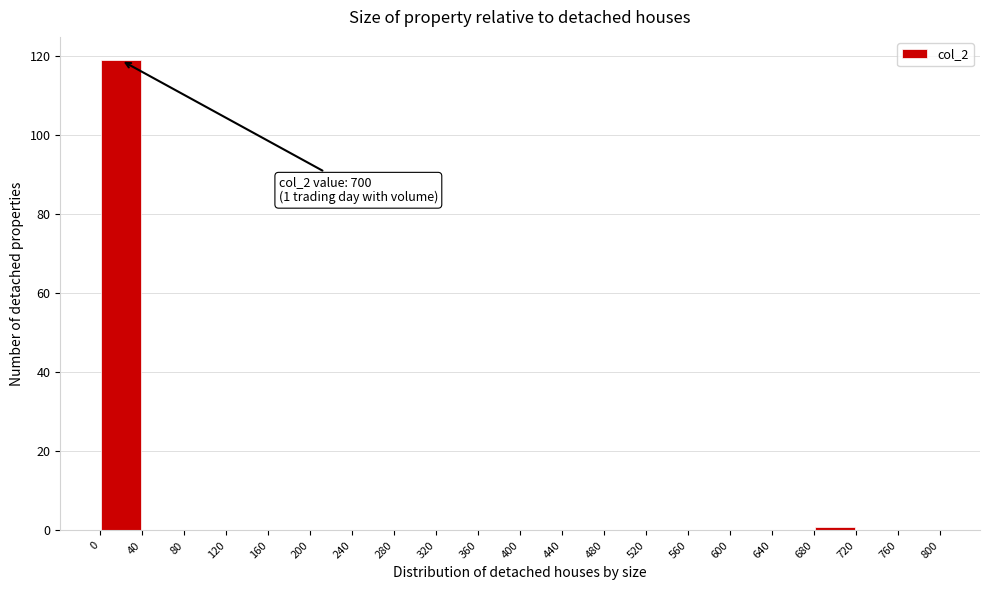

Which range on the x-axis has the tallest bar?

0 to 40